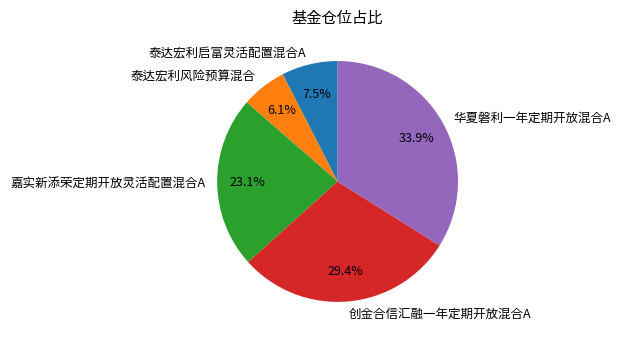

Which slice is the smallest?

泰达宏利风险预算混合